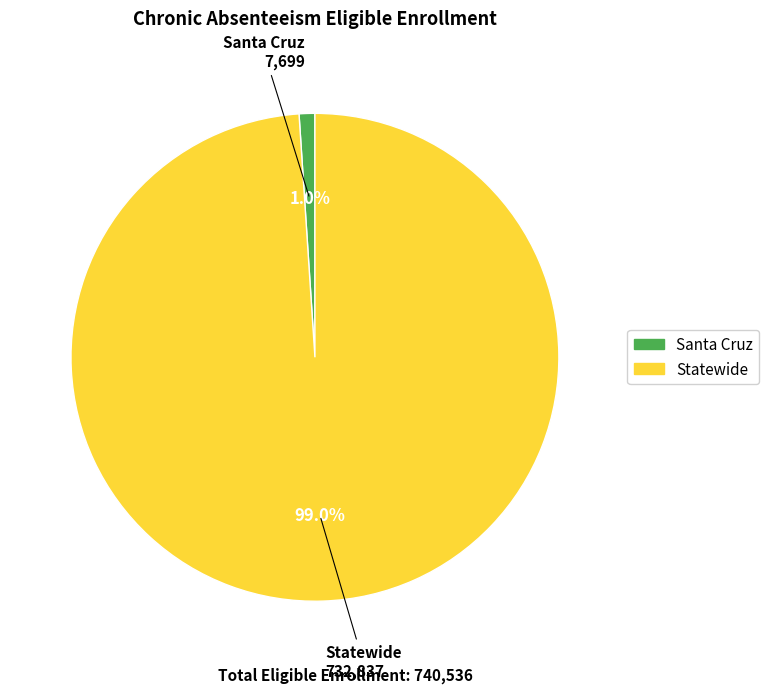

Which has a higher value, Santa Cruz or Statewide?

Statewide